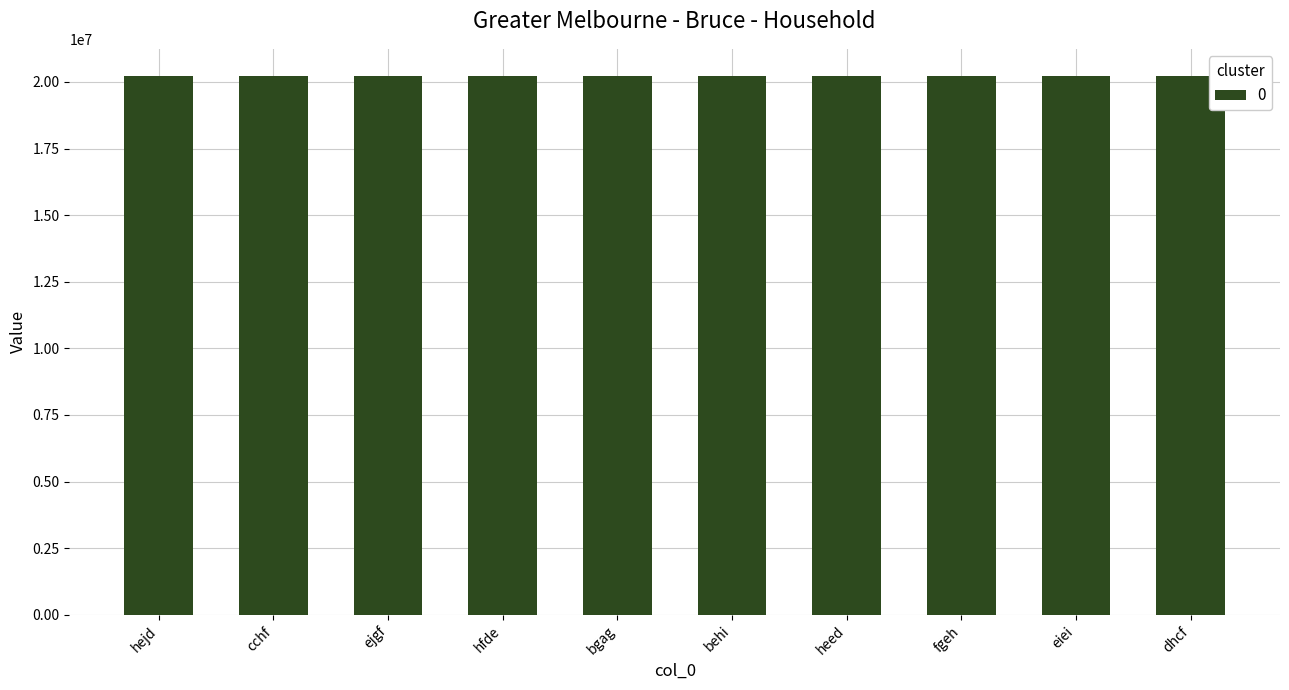

What is the value of the 3rd bar from the left?

20222852